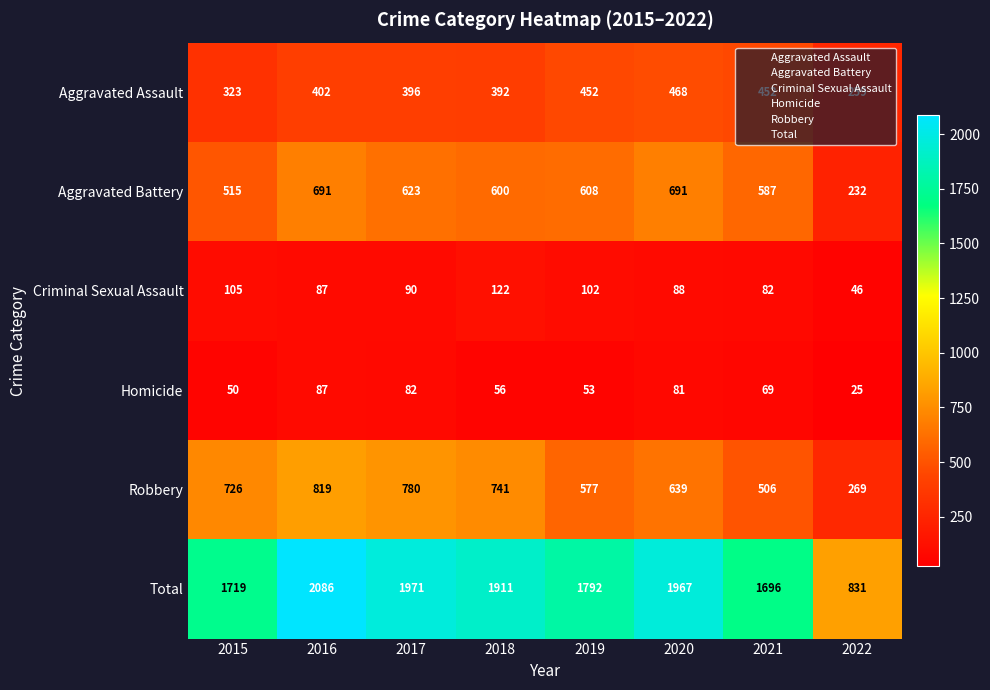

Count the number of data series in this chart.

6